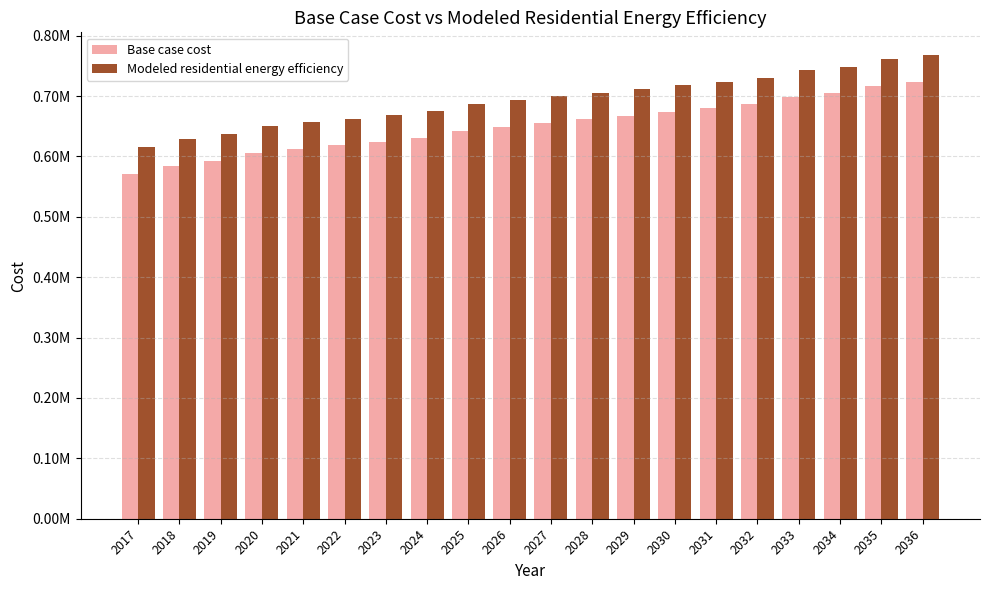

What are all the series names shown in the legend?

Base case cost, Modeled residential energy efficiency